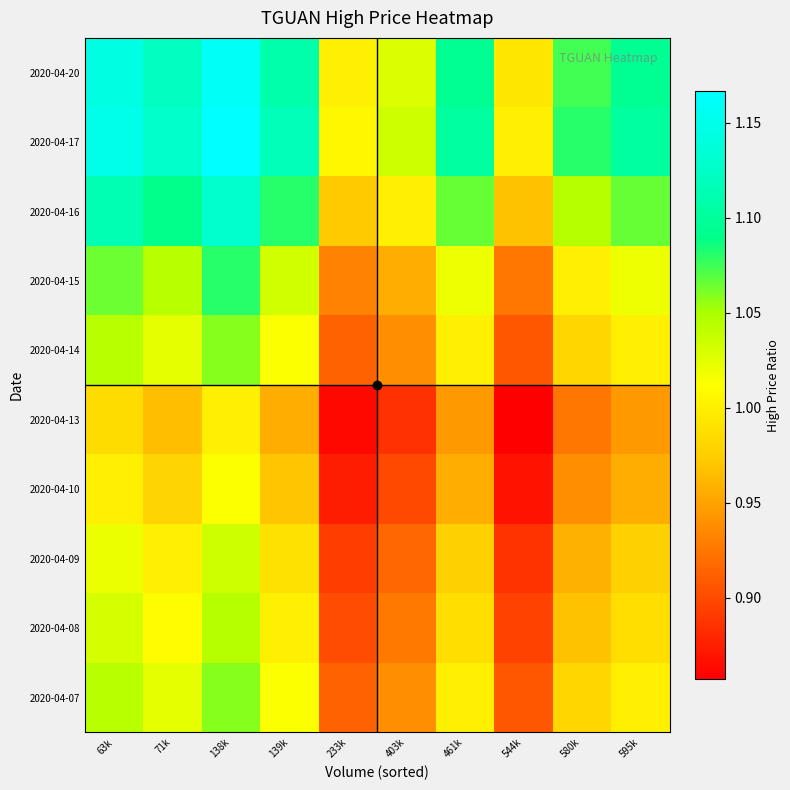

List the series in order of their peak value, lowest first.

2020-04-13, 2020-04-10, 2020-04-09, 2020-04-08, 2020-04-07, 2020-04-14, 2020-04-15, 2020-04-16, 2020-04-20, 2020-04-17